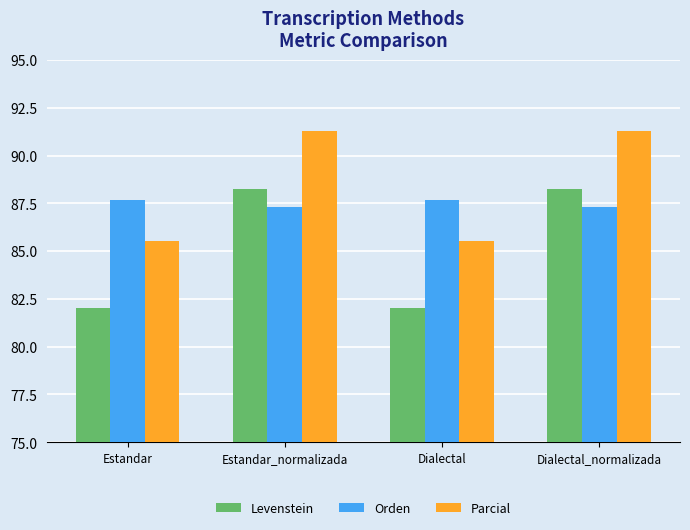

The value of Levenstein at Dialectal is 82.0. True or false?

True